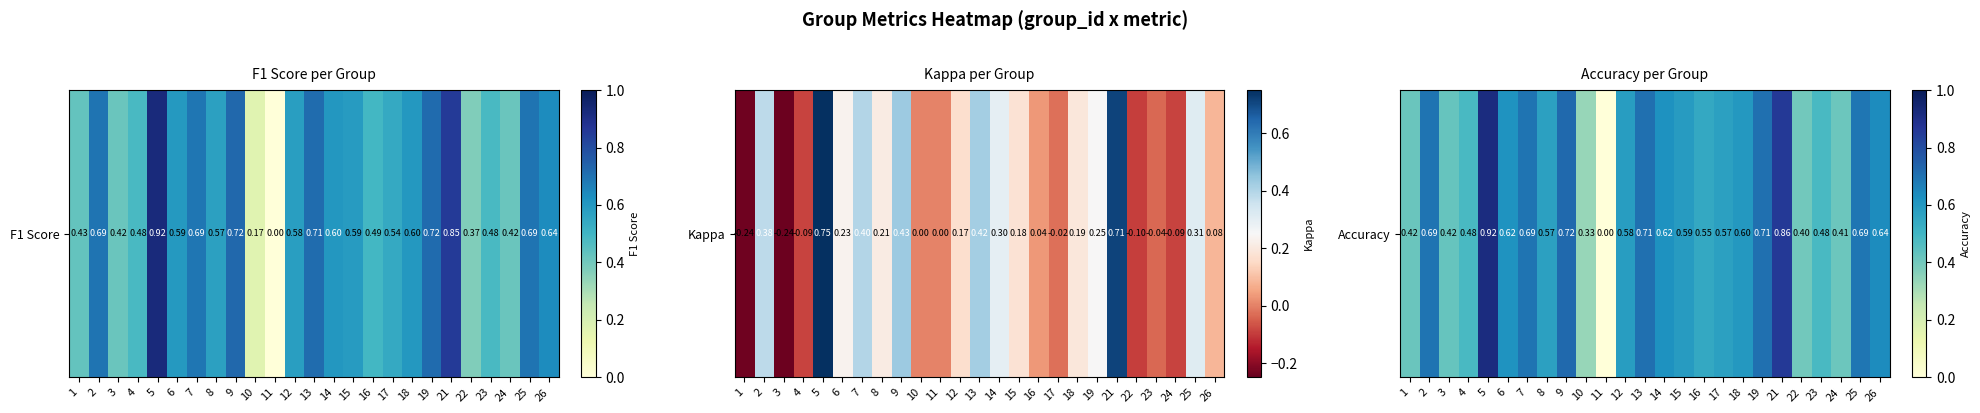

What is the change in value from 2 to 16?

-0.1